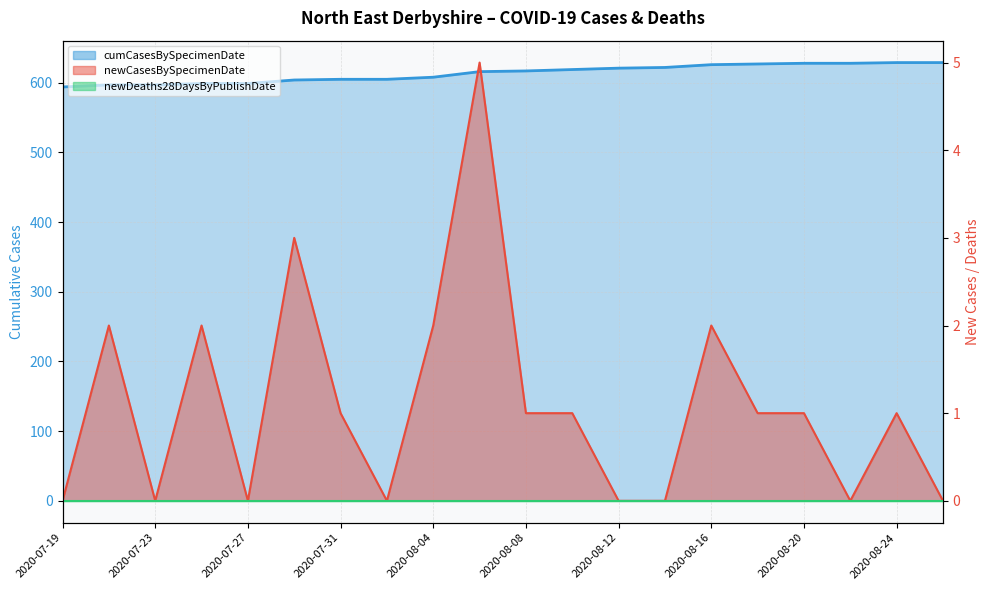

What is the sum of the cumCasesBySpecimenDate values at 2020-08-06 and 2020-07-19?

1210